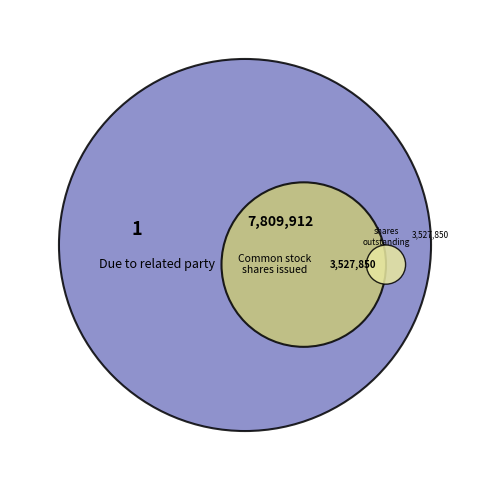

Rank the categories by value from lowest to highest.

Due to related party, Common stock, shares outstanding, Common stock, shares issued